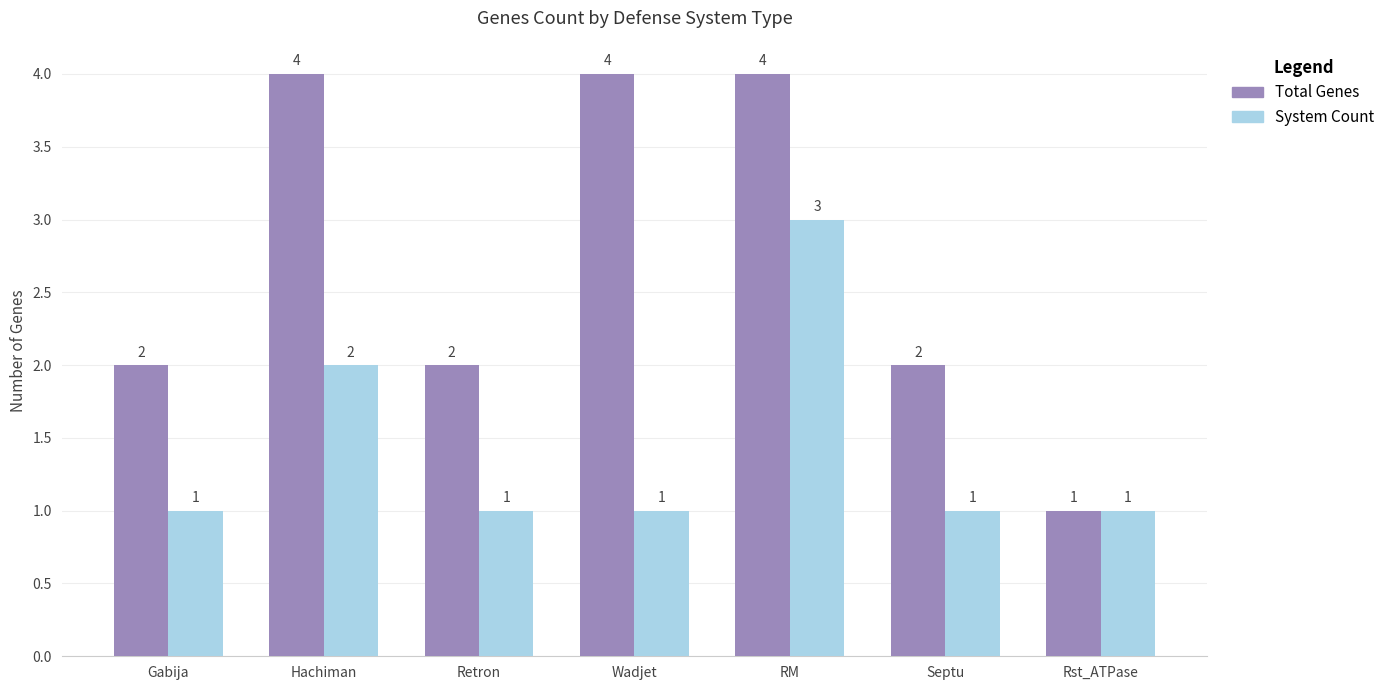

At which label is System Count closest to 2?

Hachiman